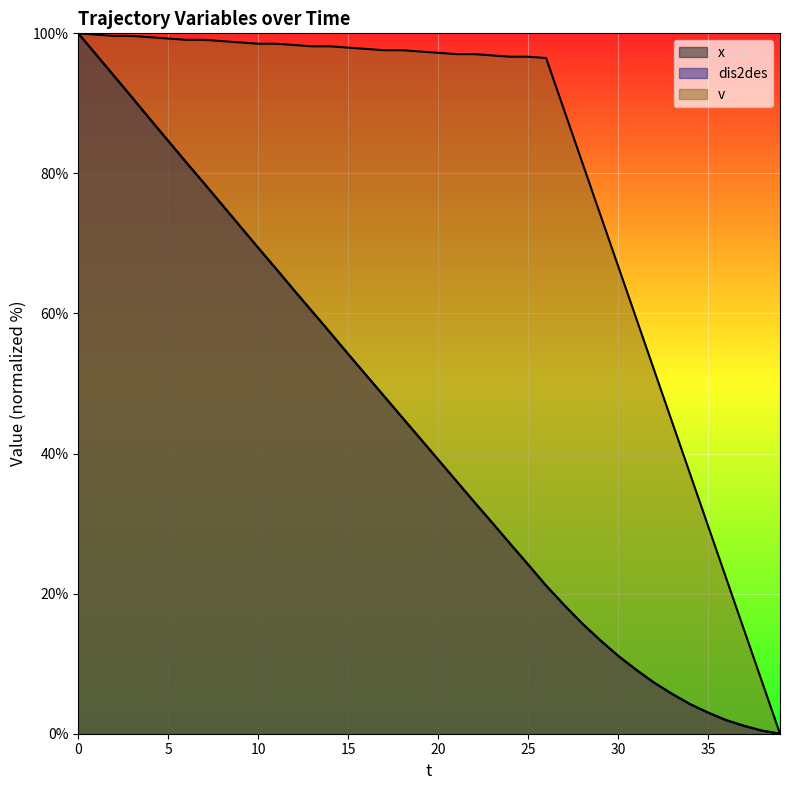

What is the spread (max minus min) of values at 26?

75.3